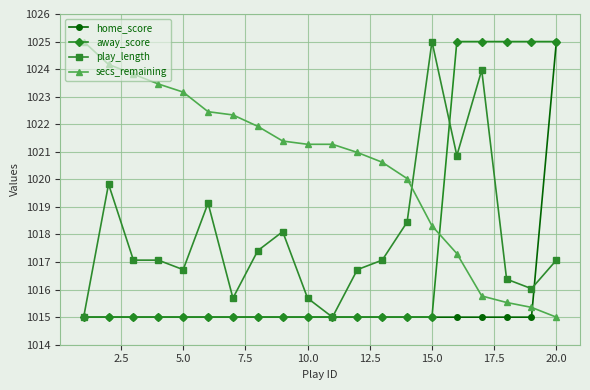

What is the value of the home_score point at the 16th from the left?

1015.0